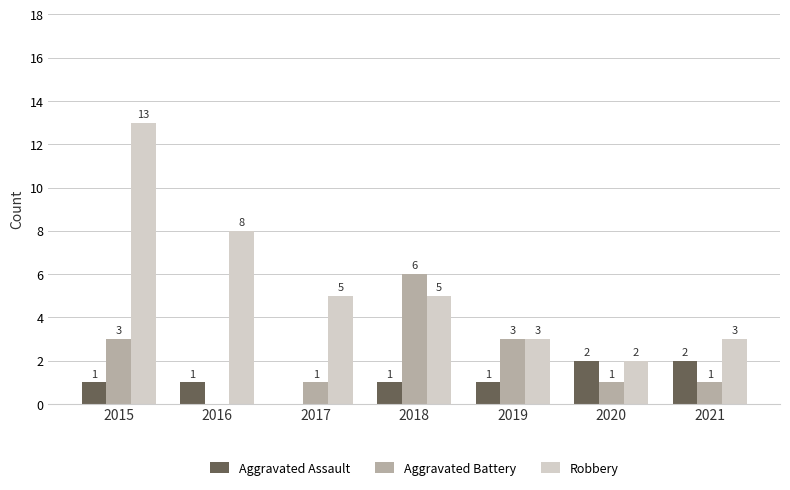

What is the average value of the Robbery series?

6